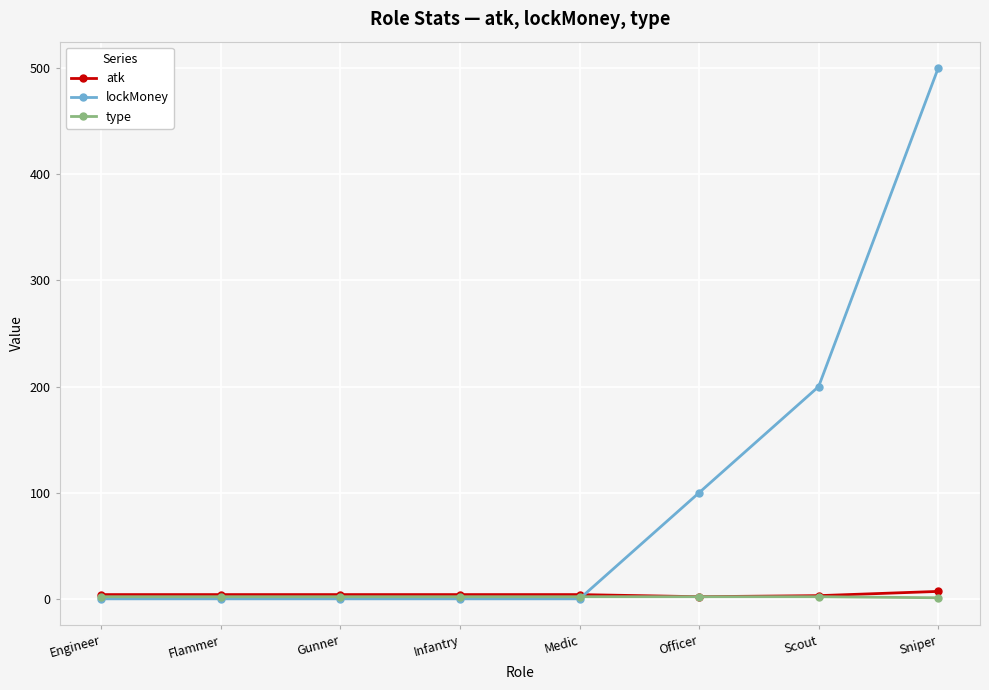

What is the average value of the atk series?

4